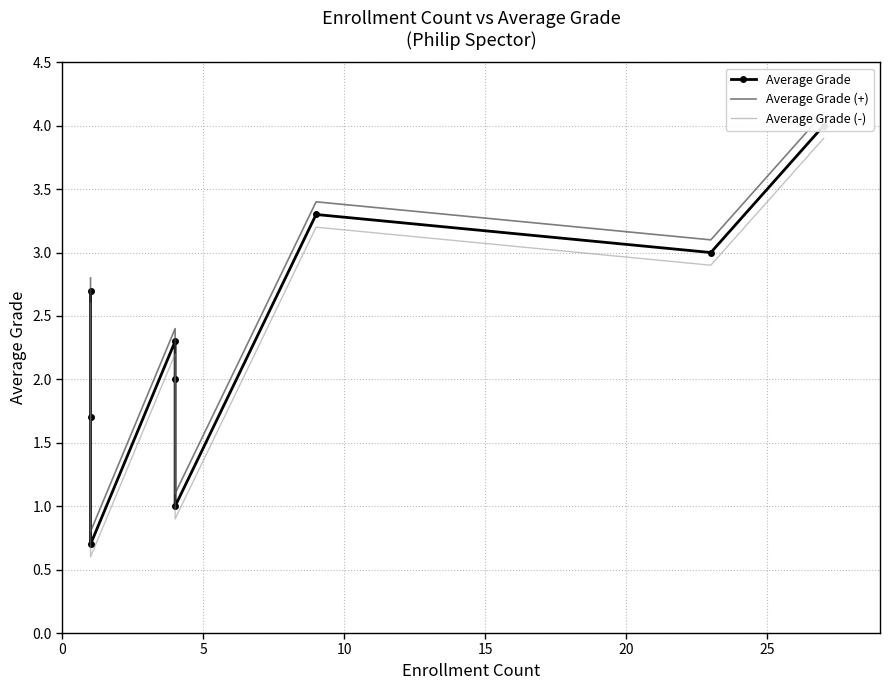

What is the total value across all series at 5?

5.1